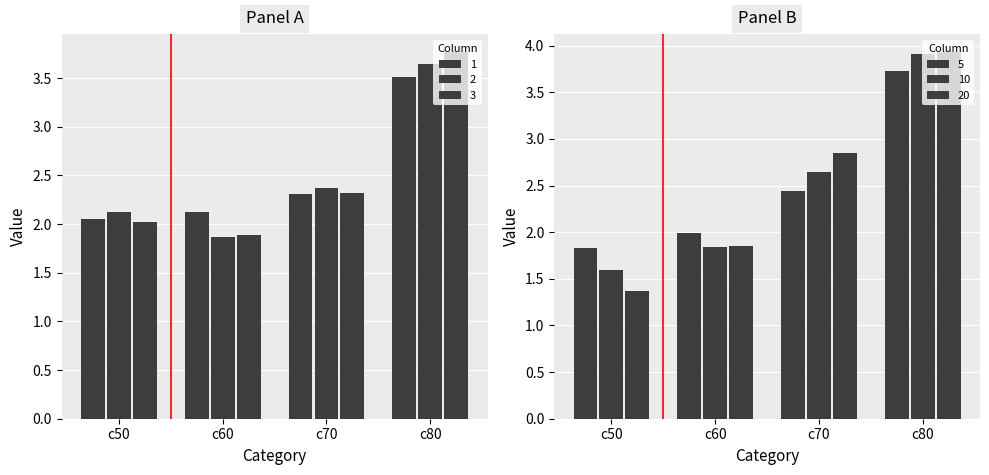

What is the value of the 1 bar at the 2nd from the left?

2.1